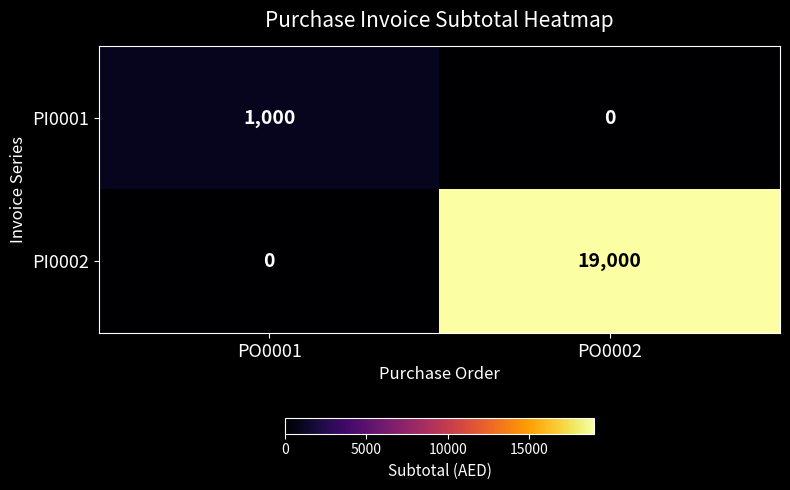

Reading left to right, transcribe all the data shown in this chart.

PI0001: PO0001=1000	PO0002=0
PI0002: PO0001=0	PO0002=19000